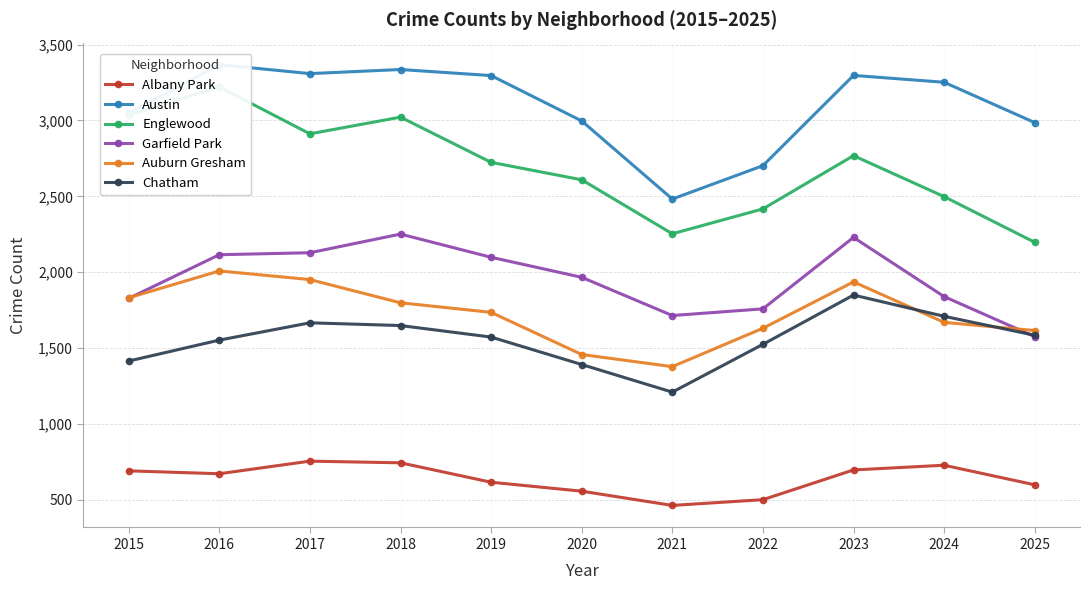

Which has a higher value, 2019 or 2024?

2024